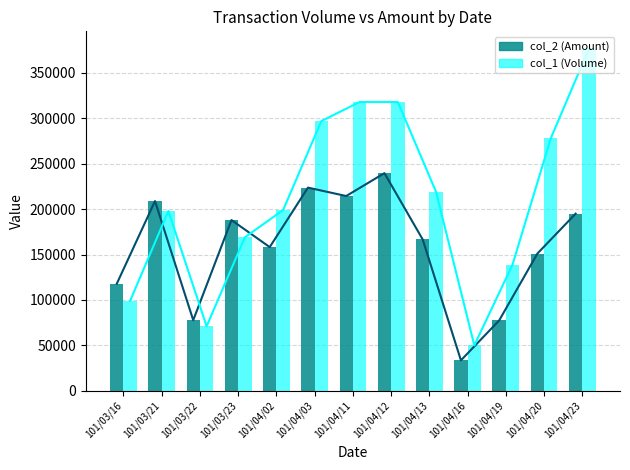

List the series in order of their overall mean, highest first.

col_1 (Volume), col_2 (Amount)